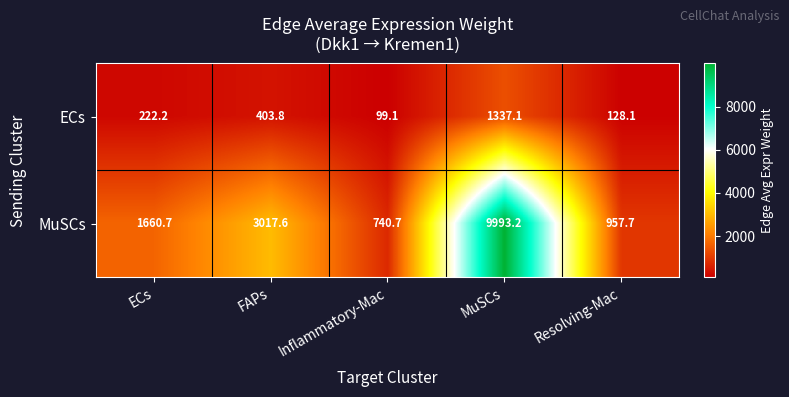

Where does the ECs series first go above 222?

ECs